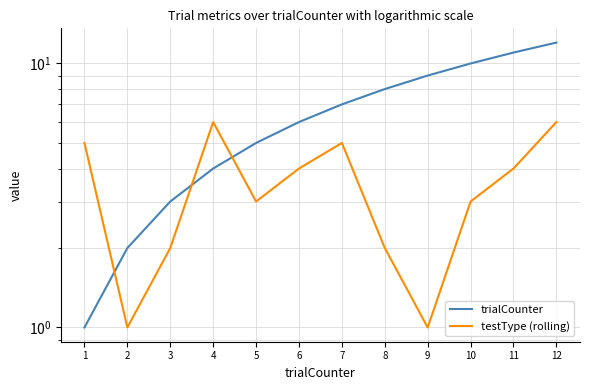

What is the sum of the trialCounter values at 12 and 4?

16